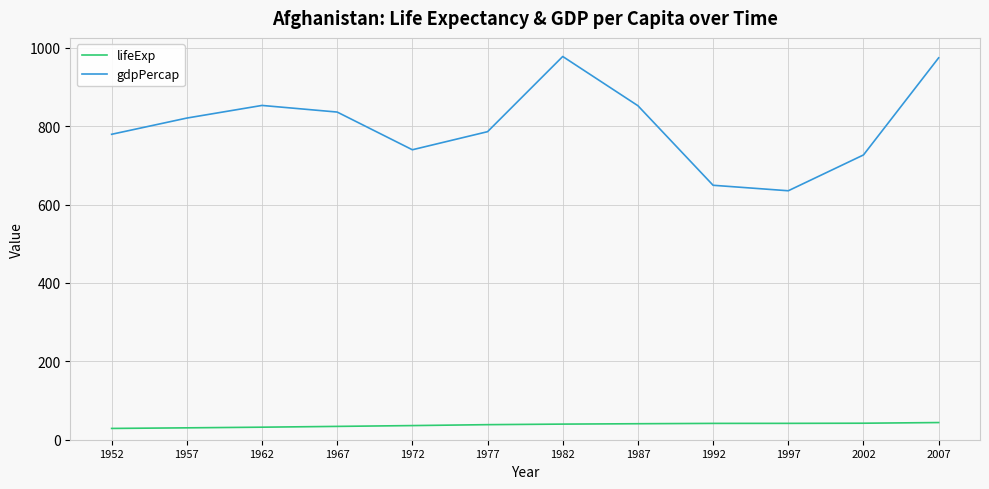

What are all the series names shown in the legend?

lifeExp, gdpPercap